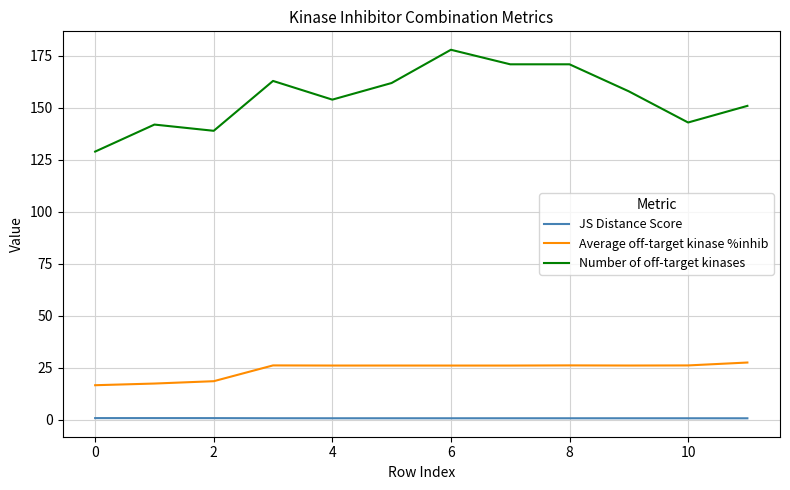

Which series has the largest range (max minus min)?

Number of off-target kinases